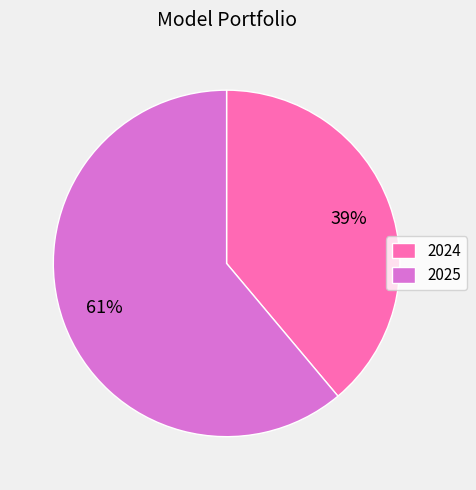

What is the smallest slice in the pie chart?

2024